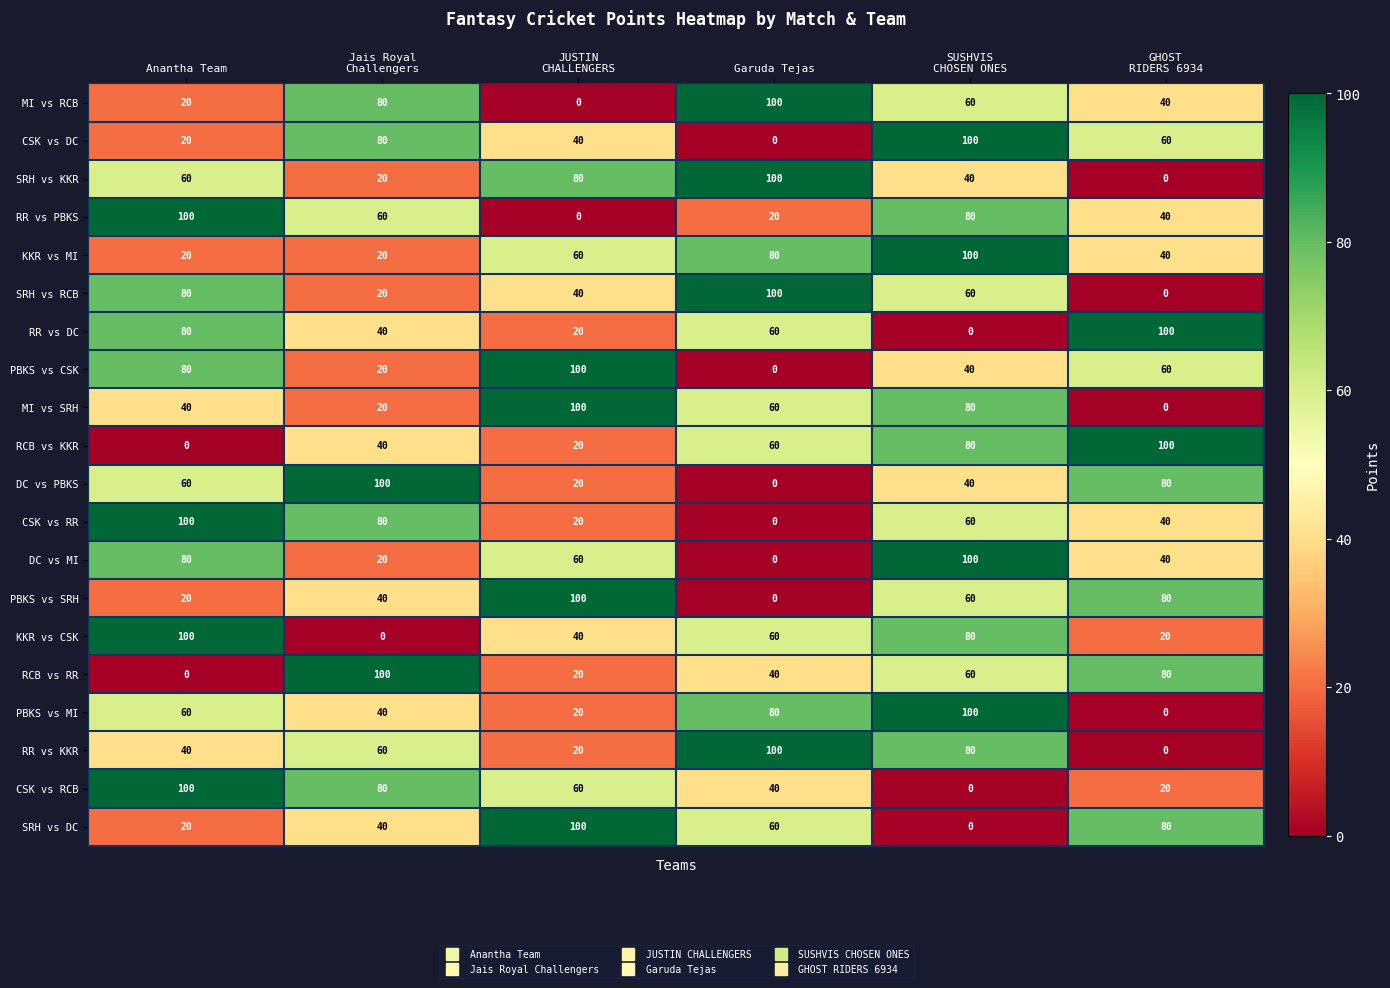

What is the difference between the highest and lowest values at Garuda Tejas?

100